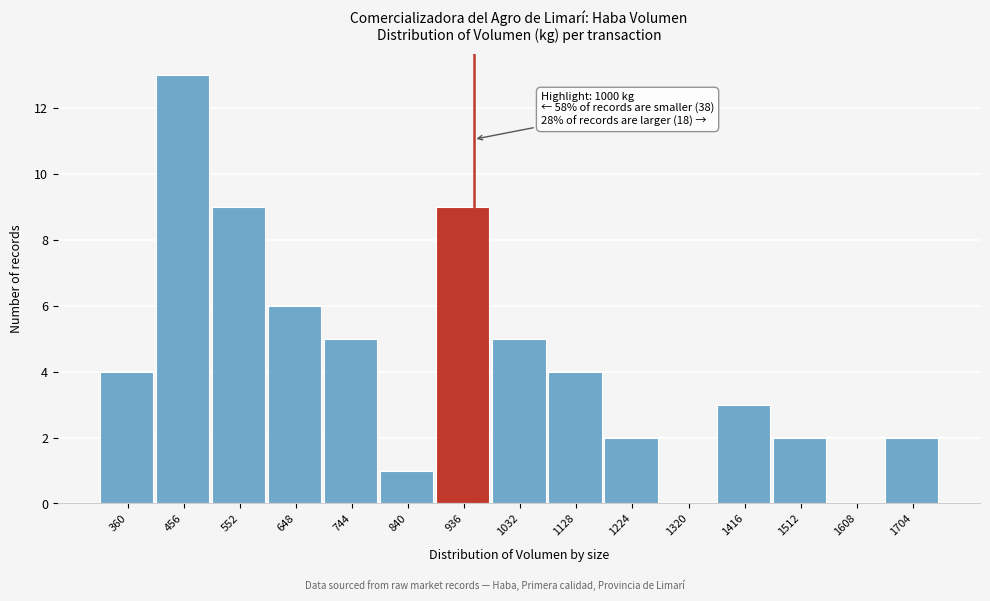

Reading right to left, what are all the values shown in this chart?

1704=2	1608=0	1512=2	1416=3	1320=0	1224=2	1128=4	1032=5	936=9	840=1	744=5	648=6	552=9	456=13	360=4